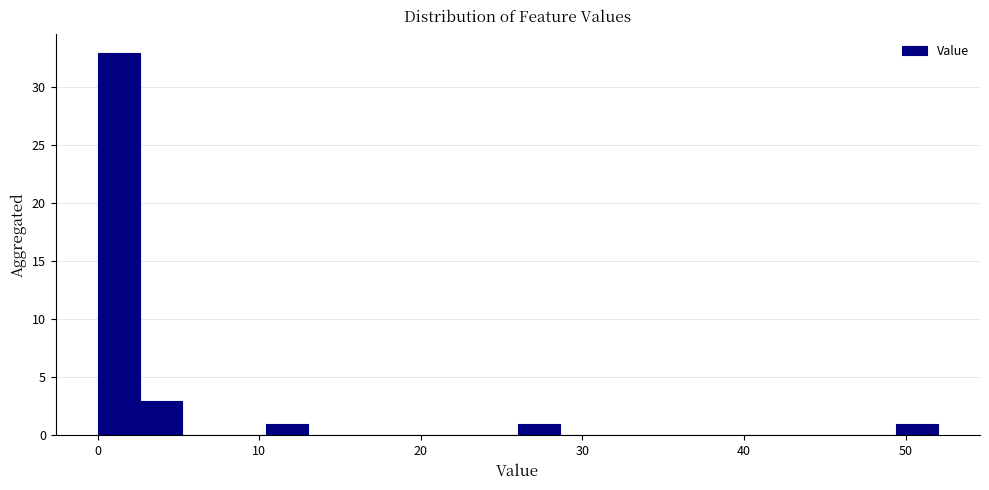

Around what value on the x-axis is the tallest bar? Give the approximate position of its centre, as read against the axis.

1